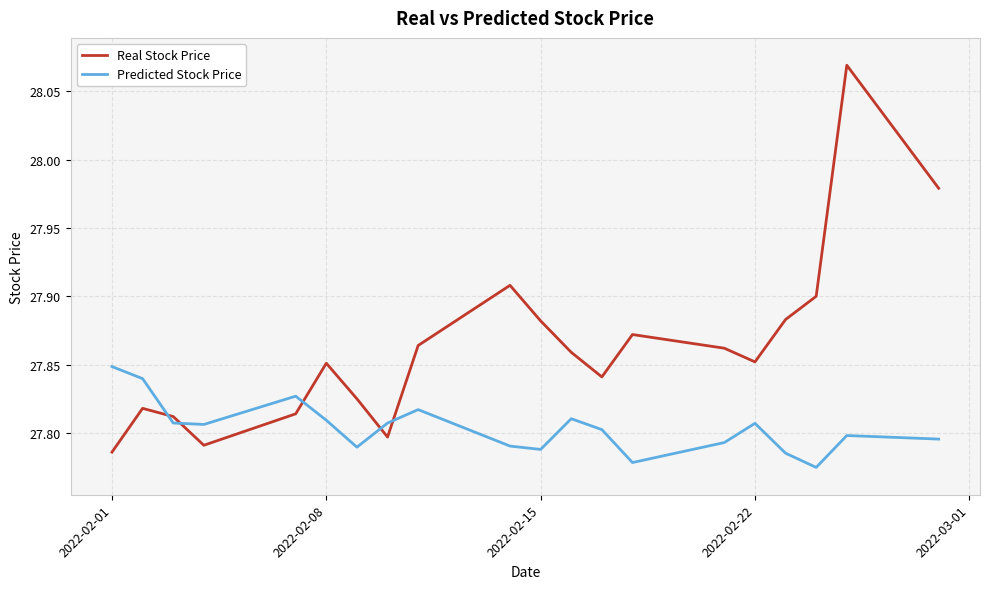

What is the difference between the second highest and minimum values in the Real Stock Price series?

0.2